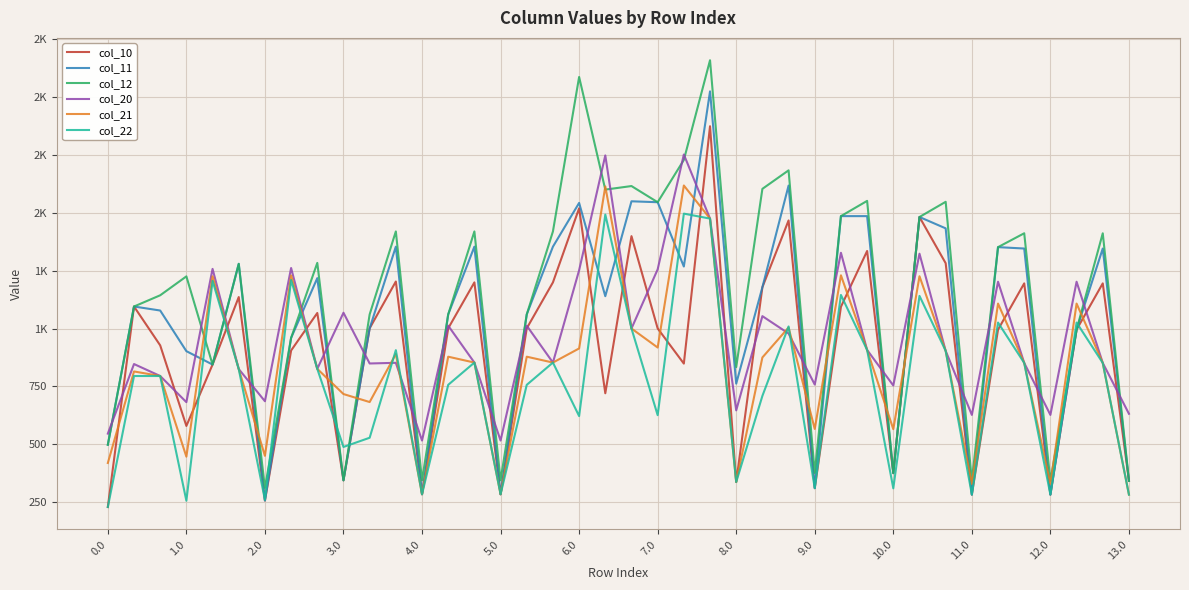

List the series in order of their peak value, lowest first.

col_22, col_21, col_20, col_10, col_11, col_12